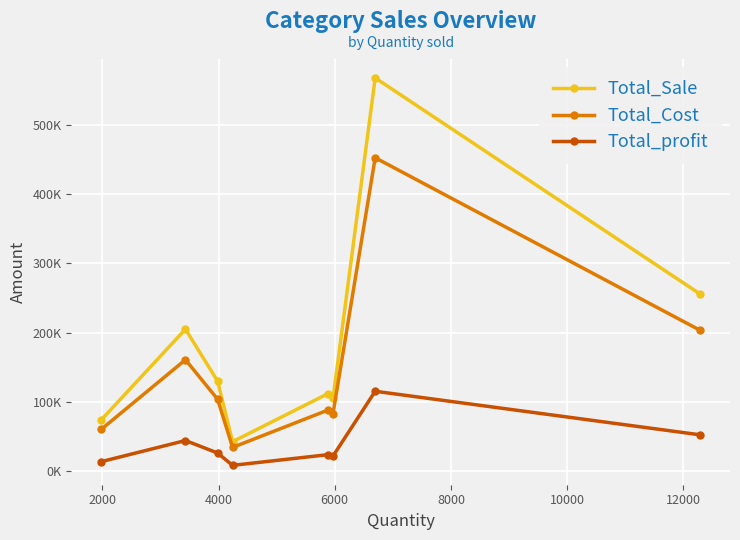

What is the highest value of the Total_Sale series?

567993.8